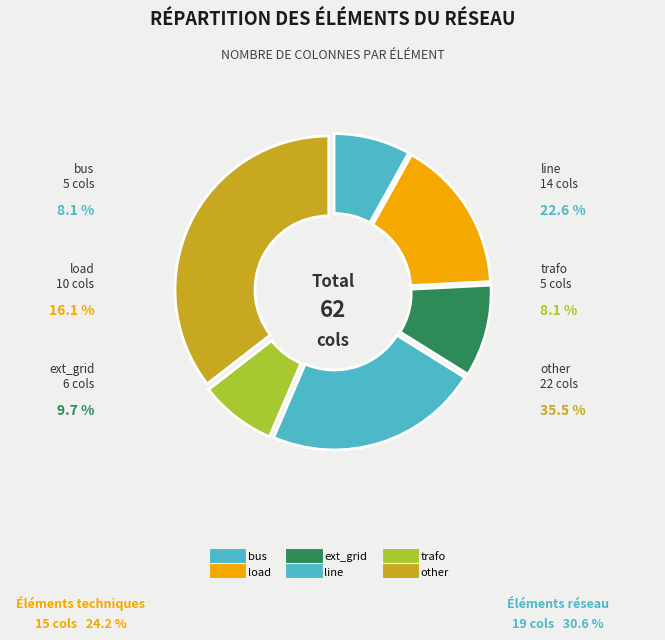

To the nearest percent, what percentage of the pie is line?

23%